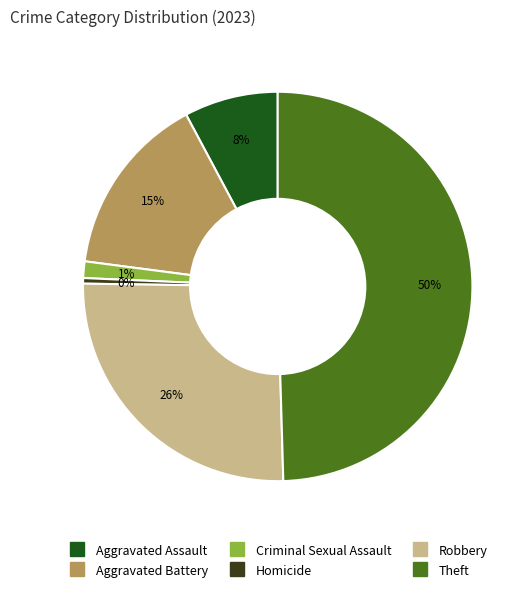

Combined, do Robbery and Criminal Sexual Assault account for over 50%?

No